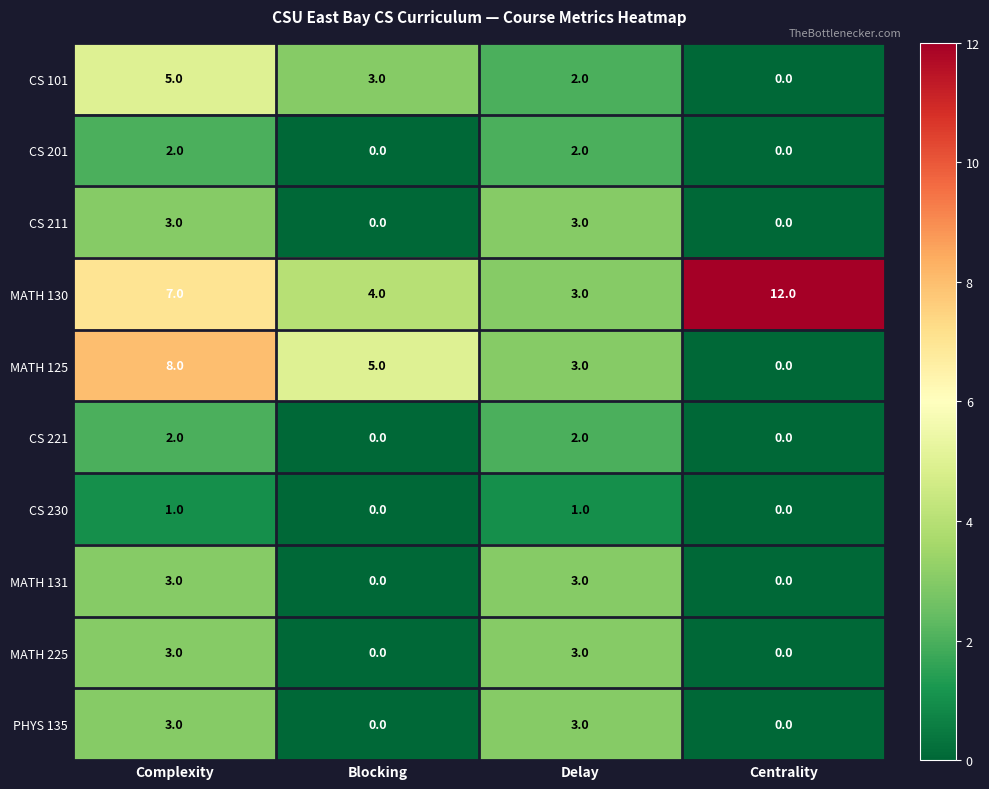

What is the difference between the highest and lowest values at Complexity?

7